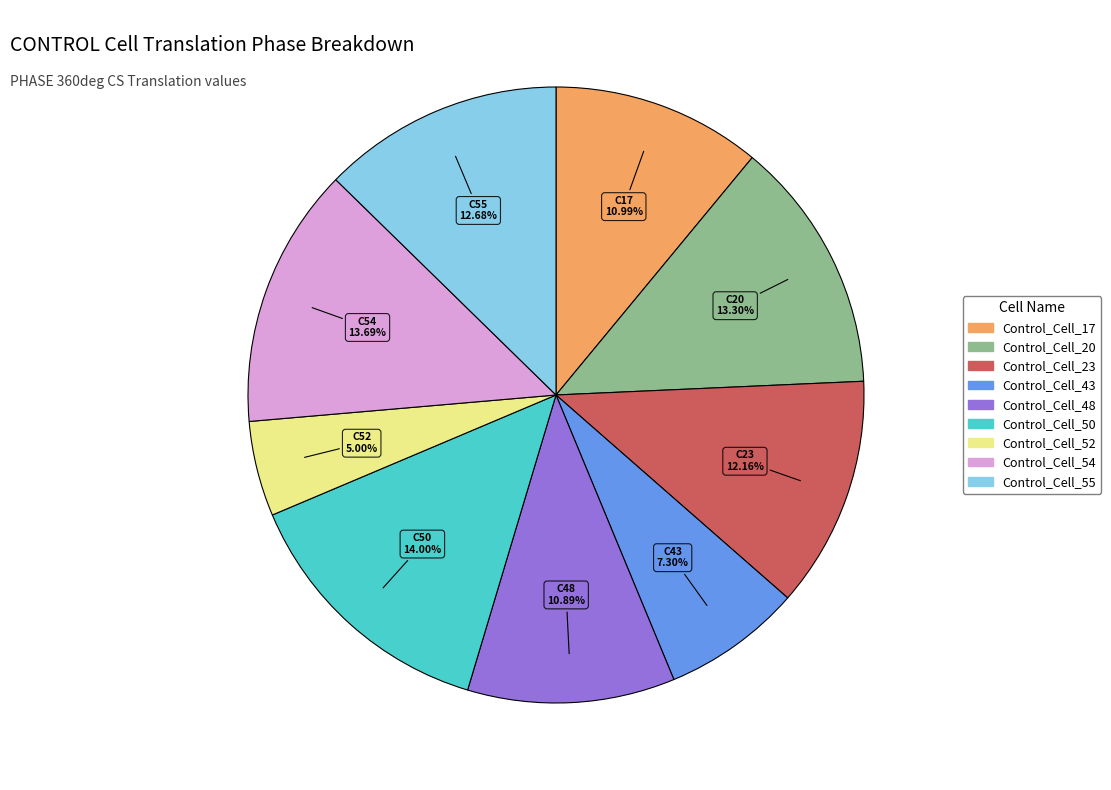

To the nearest percent, what is the combined percentage of Control_Cell_17 and Control_Cell_55?

24%